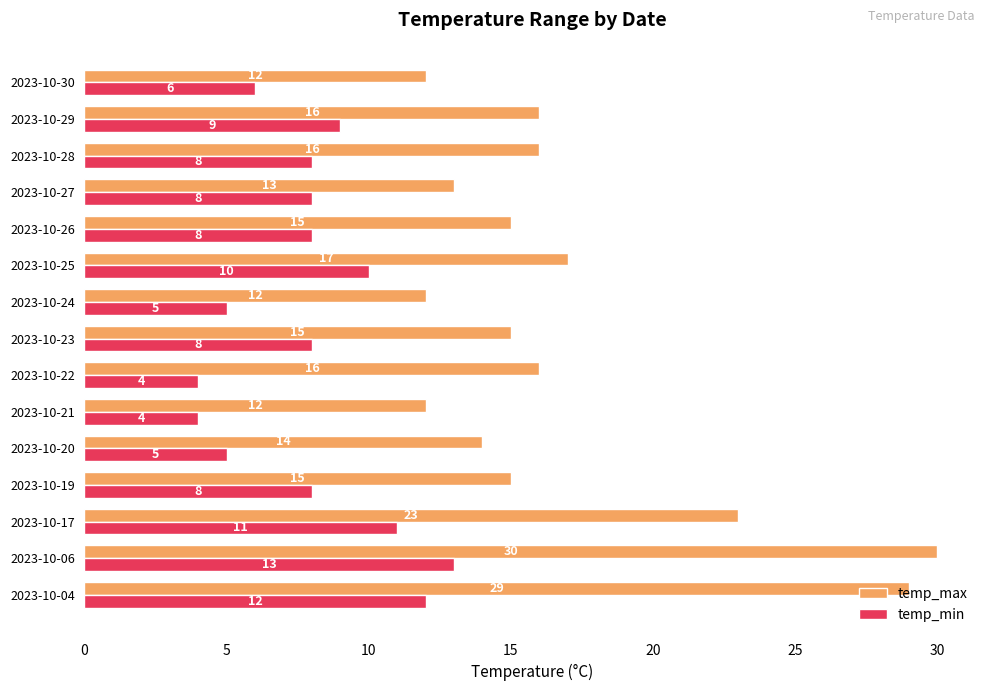

What are all the series names shown in the legend?

temp_max, temp_min